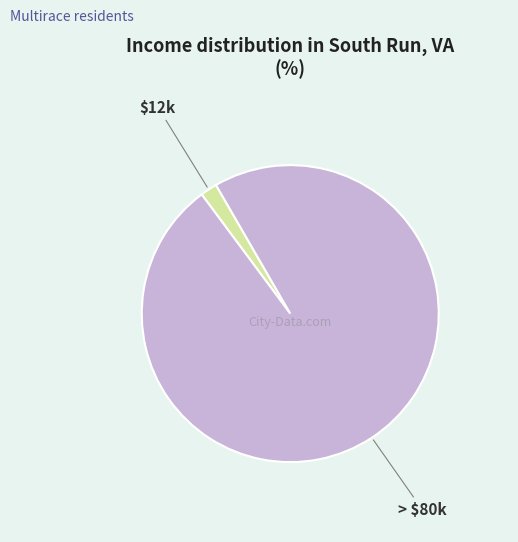

How many slices are in this pie chart?

2